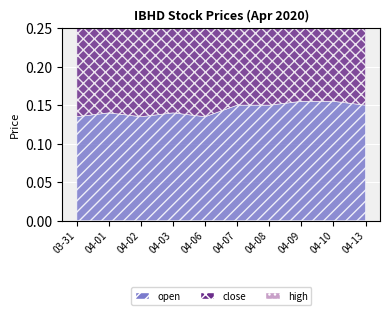

Reading left to right, what are all the values shown in this chart?

open: 0.1	0.1	0.1	0.1	0.1	0.1	0.1	0.2	0.2	0.1
close: 0.1	0.1	0.1	0.1	0.1	0.1	0.1	0.2	0.1	0.1
high: 0.1	0.1	0.1	0.1	0.1	0.2	0.2	0.2	0.2	0.1